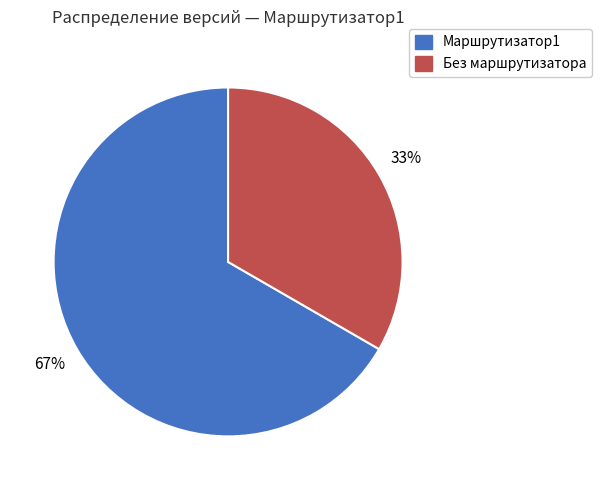

Is there a majority slice in this chart?

Yes